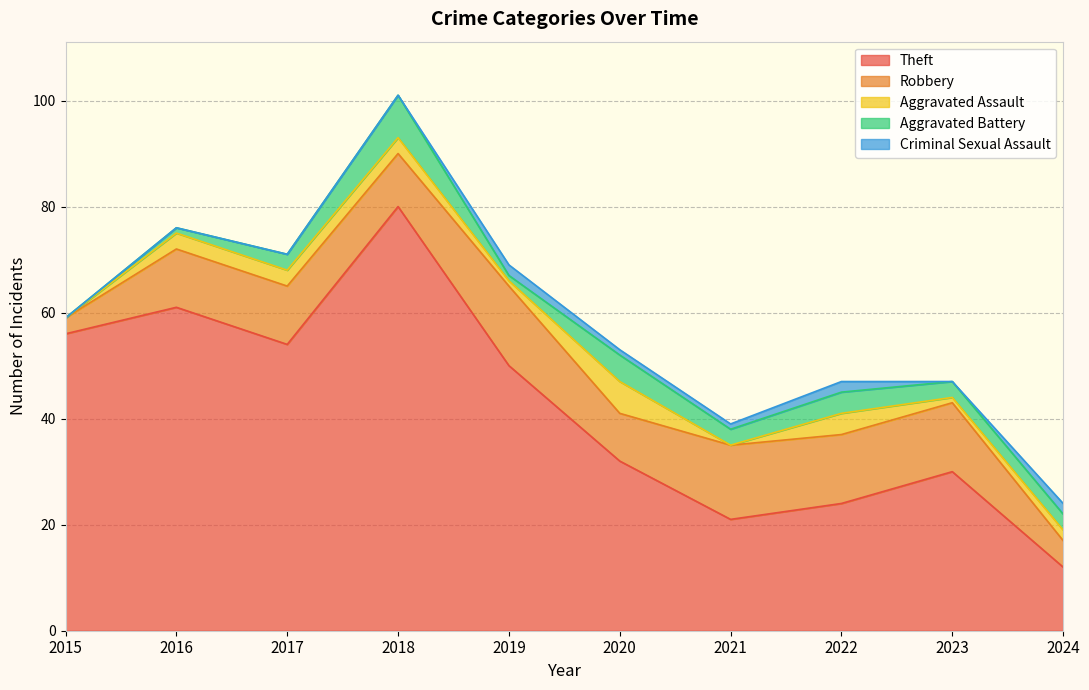

What is the minimum value for Theft?

12